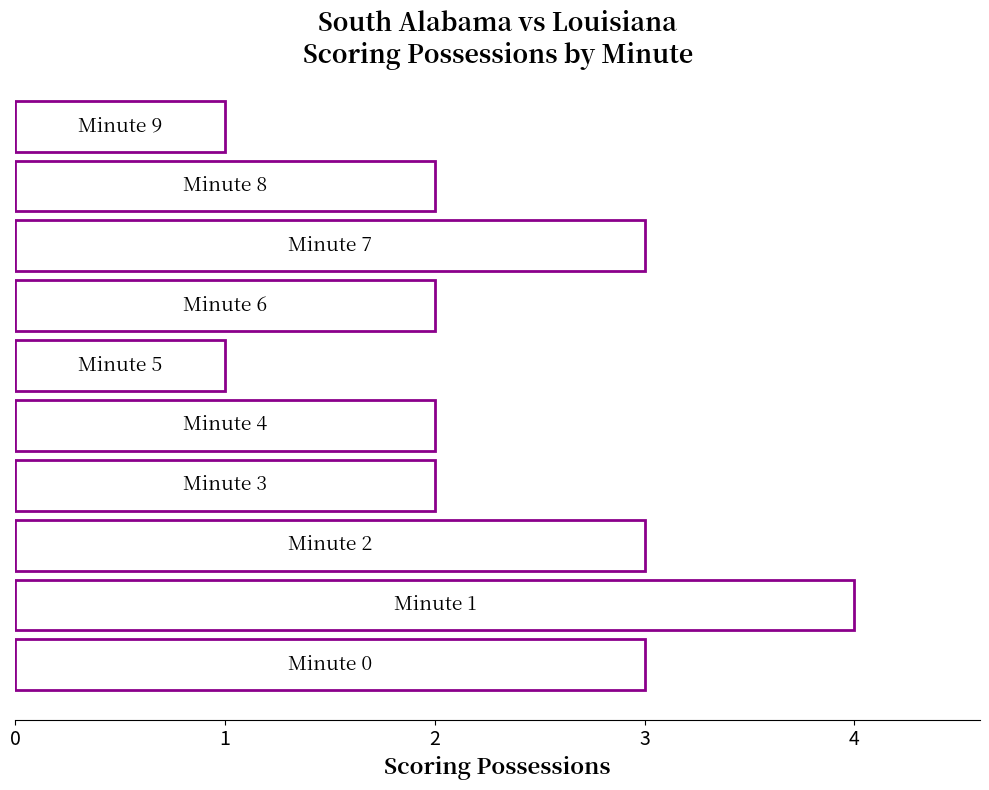

What is the difference between the maximum and second lowest values?

3